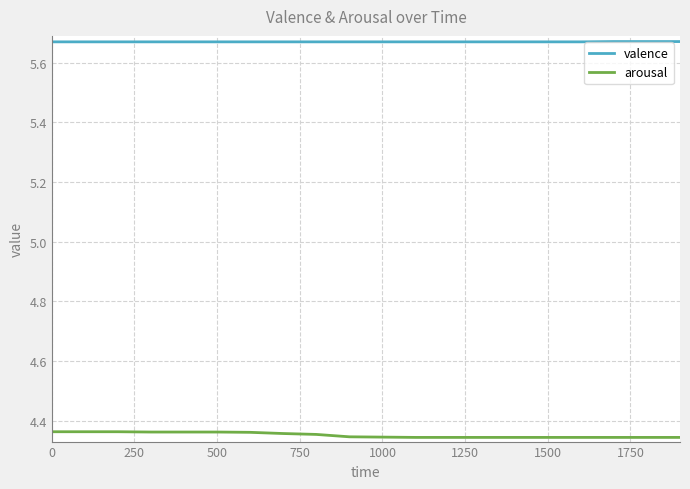

True or false: arousal and valence intersect in this chart.

False